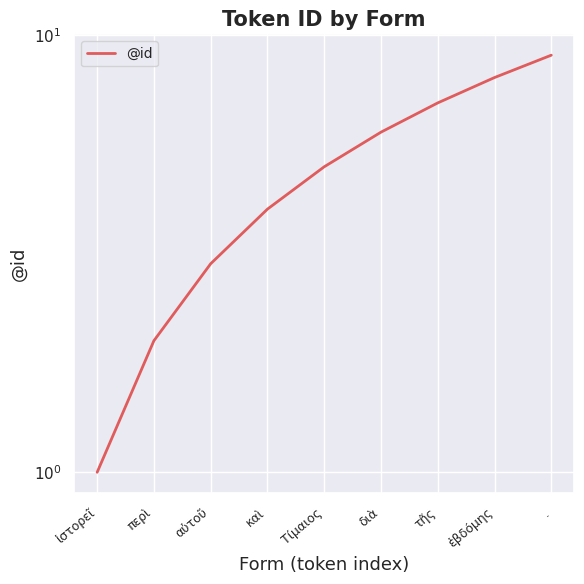

The value at ἱστορεῖ is 1. True or false?

True